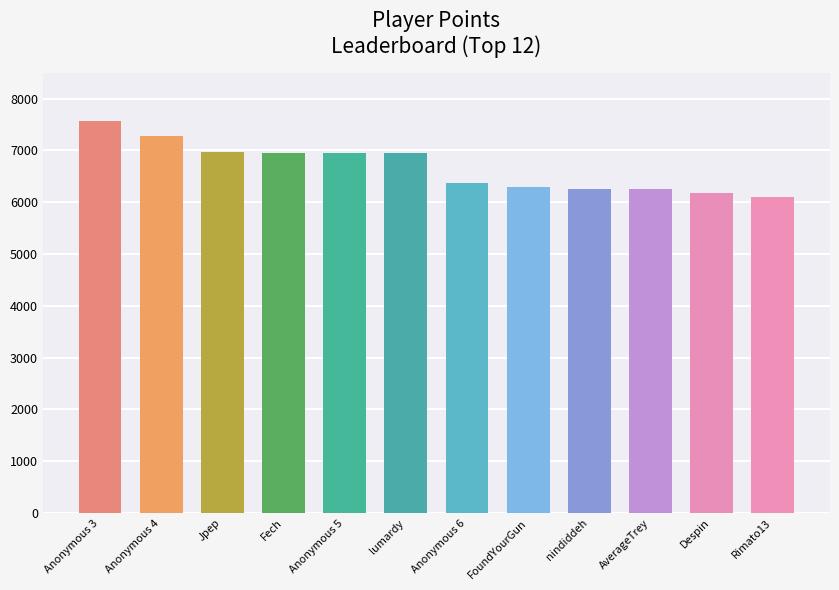

What is the label of the 6th bar from the right?

Anonymous 6